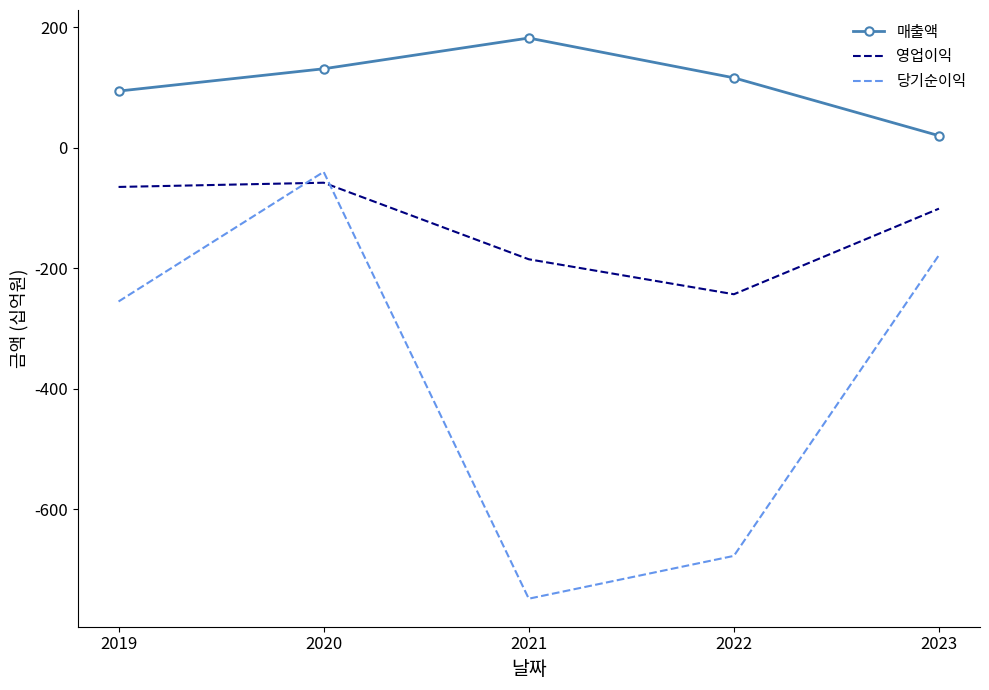

Where does the 당기순이익 series first go above -255?

2020